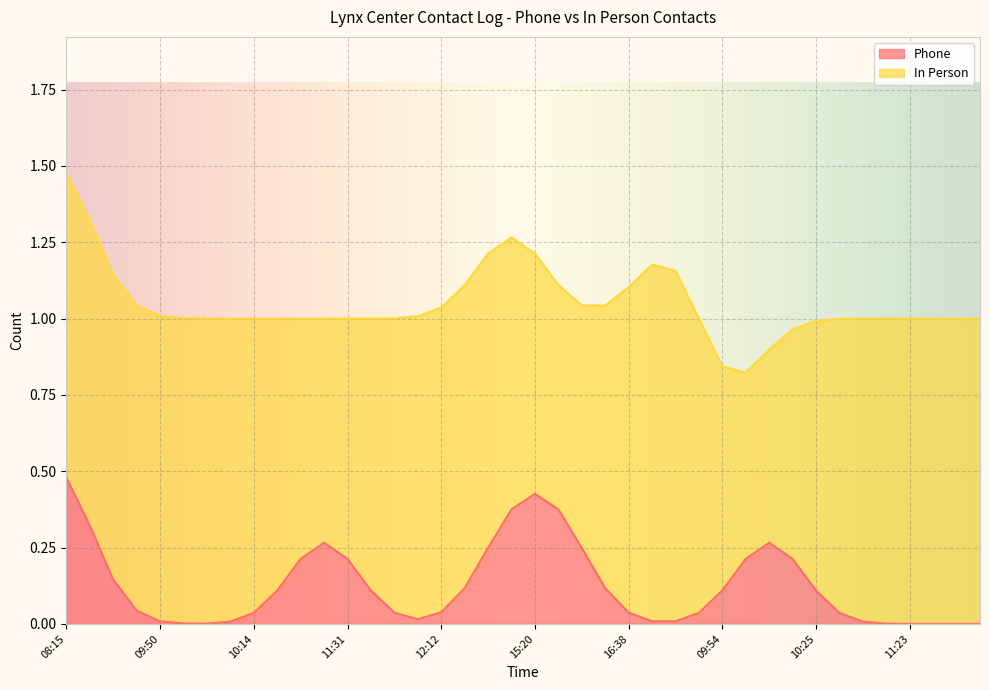

What are all the series names shown in the legend?

Phone, In Person